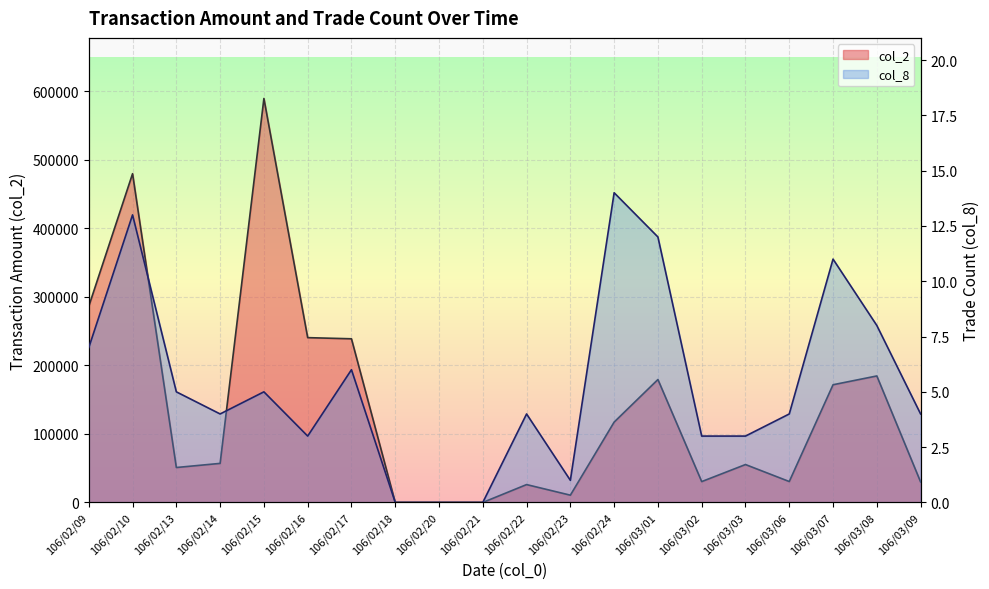

Which series changed the most between 106/03/02 and 106/03/08?

col_2